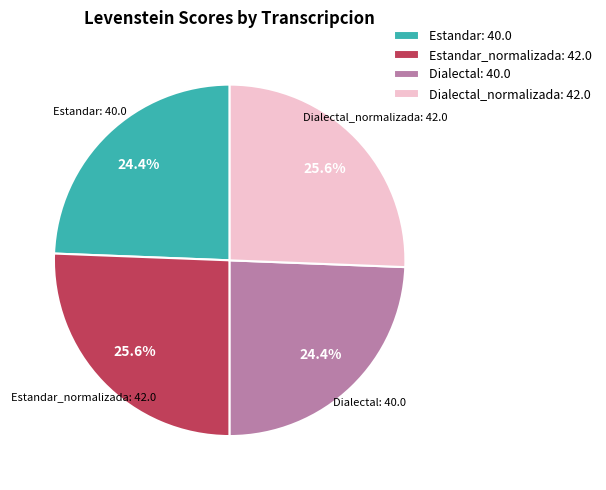

Which has a higher value, Estandar_normalizada: 42.0 or Dialectal: 40.0?

Estandar_normalizada: 42.0